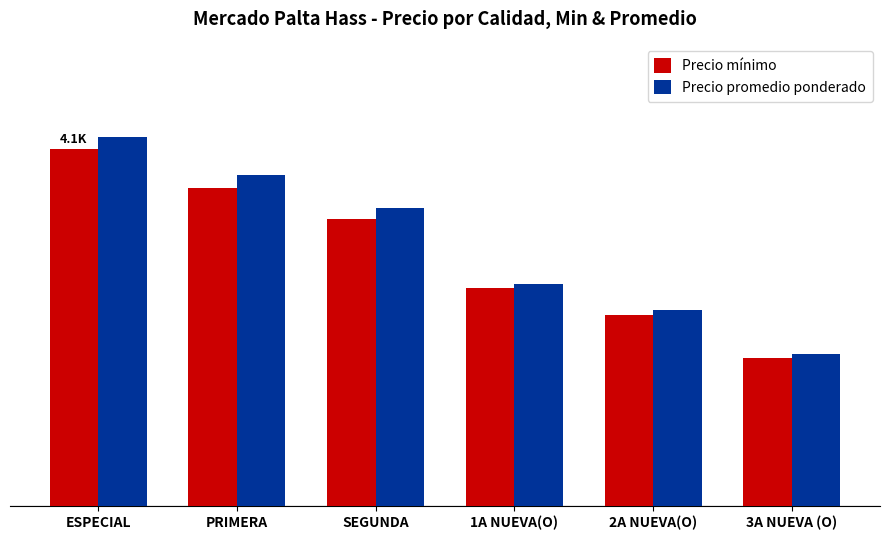

What is the label of the 5th bar from the right?

PRIMERA